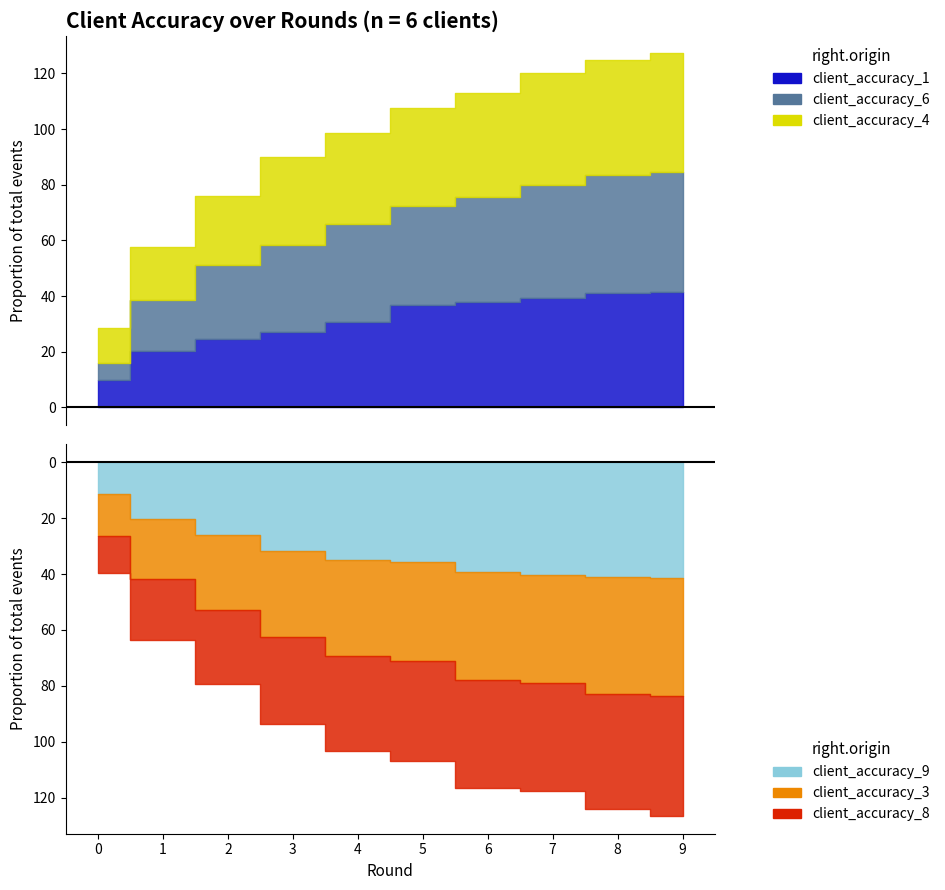

Where is client_accuracy_4 nearest to the value 27?

2